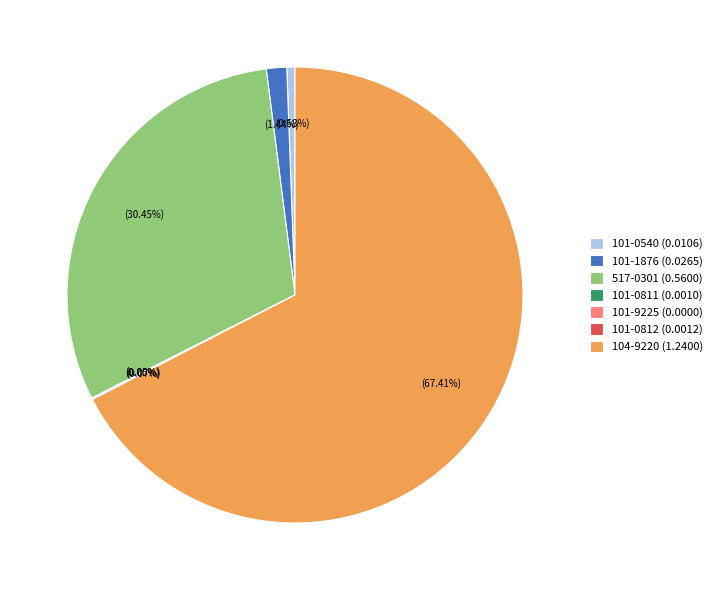

To the nearest percent, what is the difference between the largest and smallest slice percentages?

67%